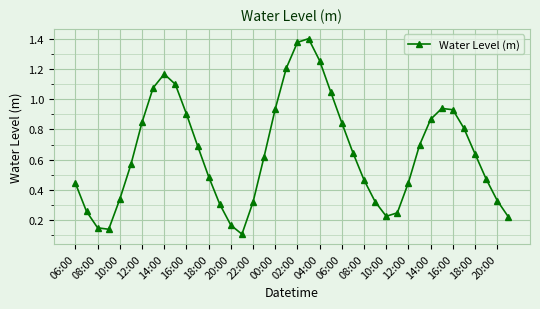

How many interior local peaks (higher than both neighbors) does the data have?

3